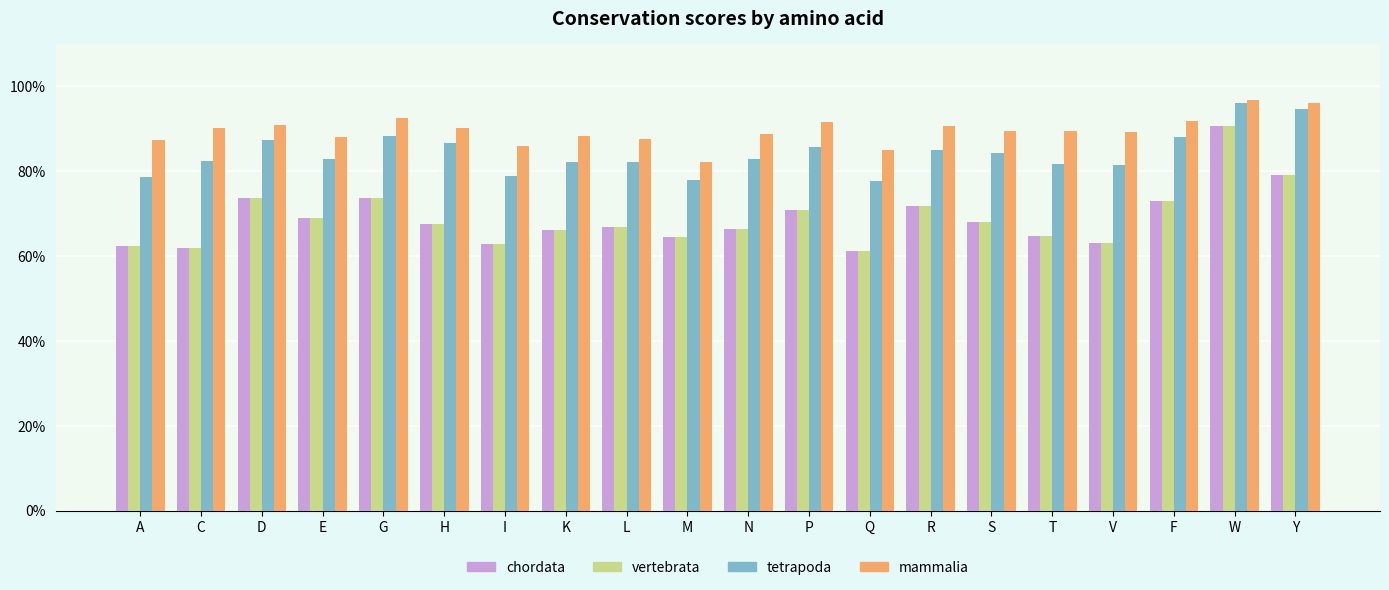

Is the value of vertebrata at V greater than the value of tetrapoda at K?

No